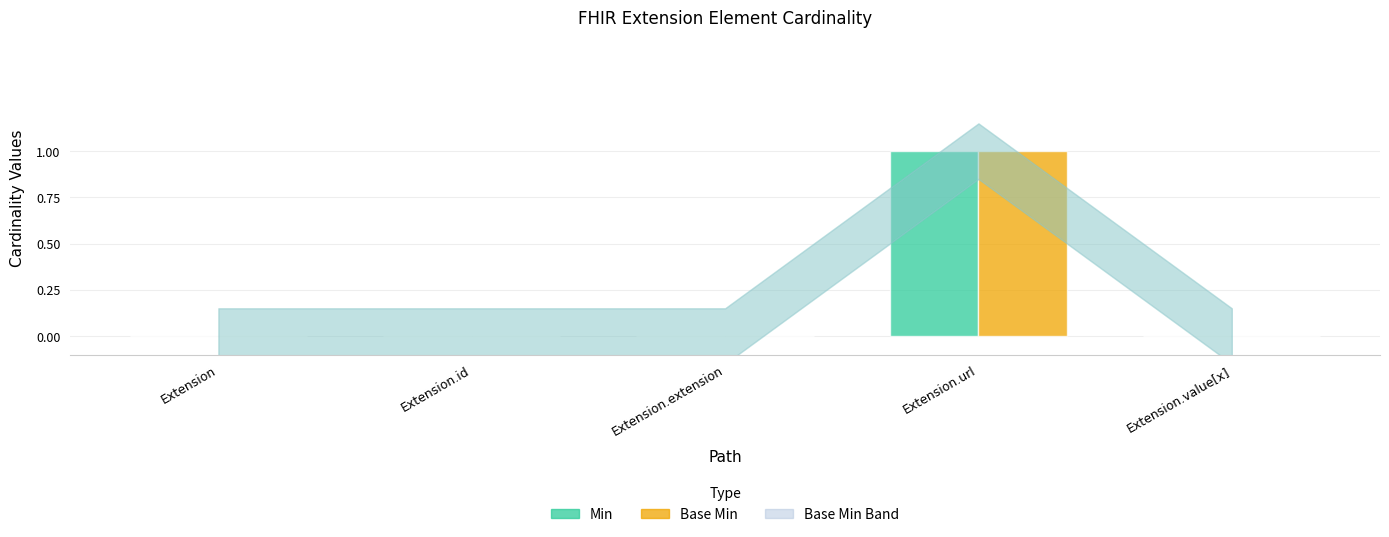

Which category has the highest value in the Min series?

Extension.url